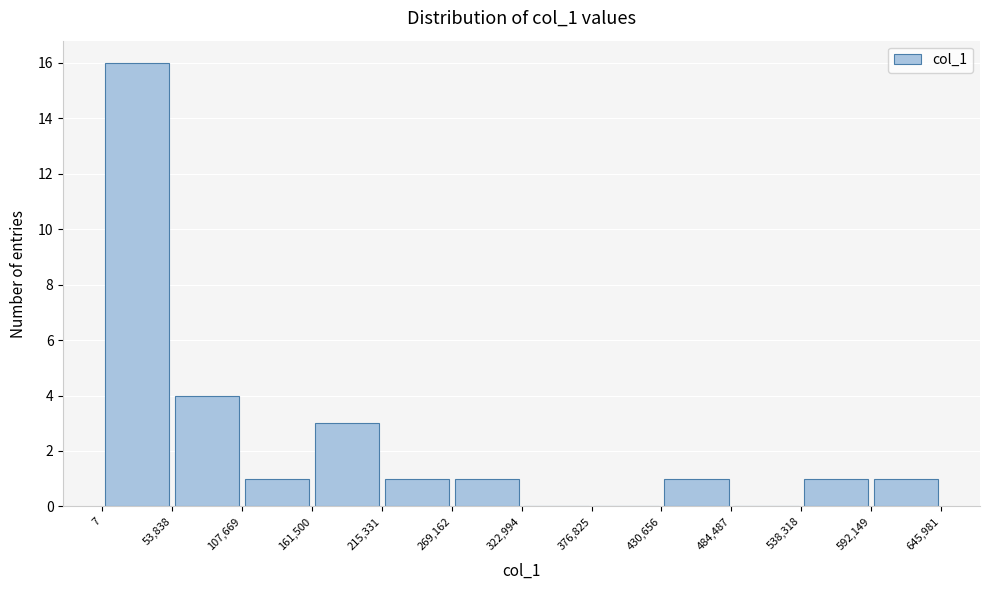

How tall is the bar that spans 592,149 to 645,981 on the x-axis? The values are not printed on the chart, so give them approximately, as read against the axis.

1